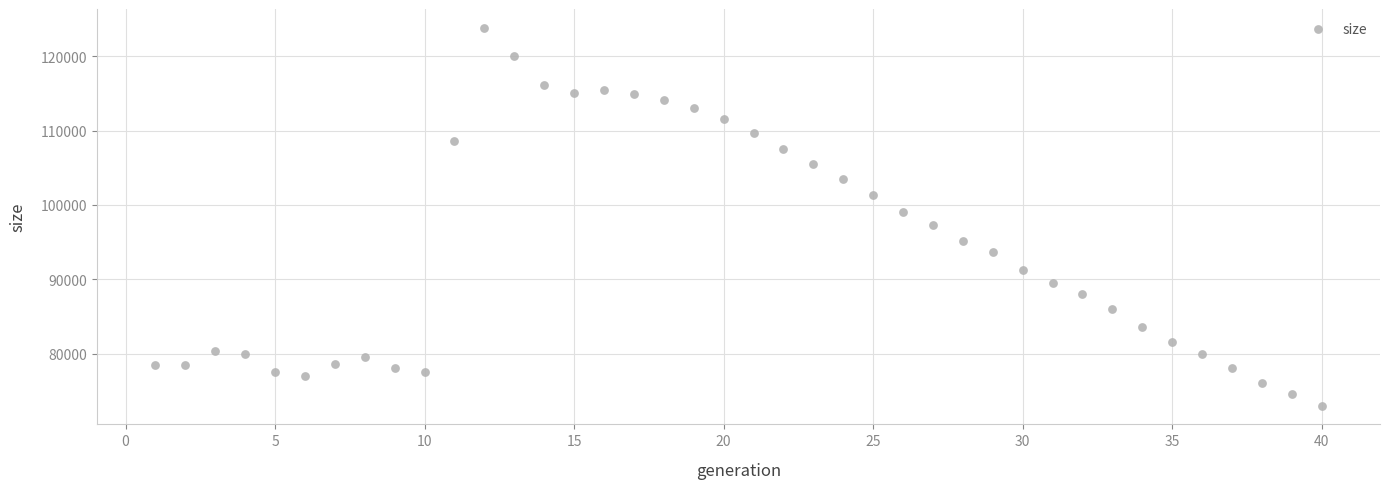

What is the range of Y values (max minus min)?

50834